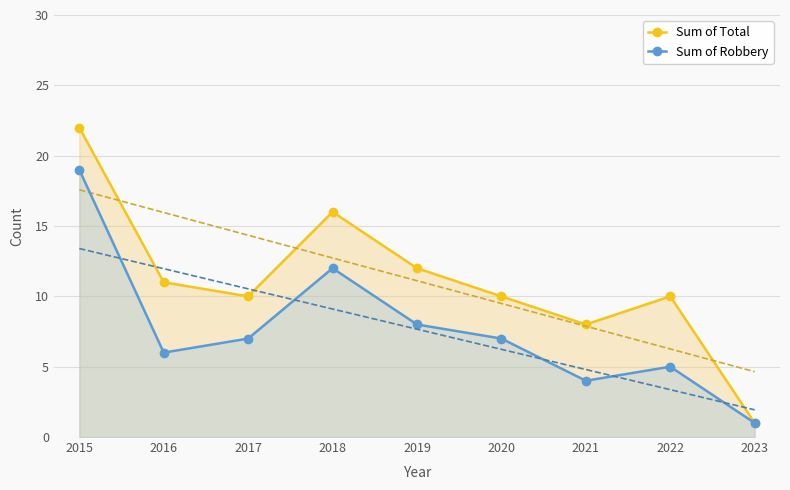

Reading left to right, transcribe all the data shown in this chart.

Sum of Total: 2015=22	2016=11	2017=10	2018=16	2019=12	2020=10	2021=8	2022=10	2023=1
Sum of Robbery: 2015=19	2016=6	2017=7	2018=12	2019=8	2020=7	2021=4	2022=5	2023=1